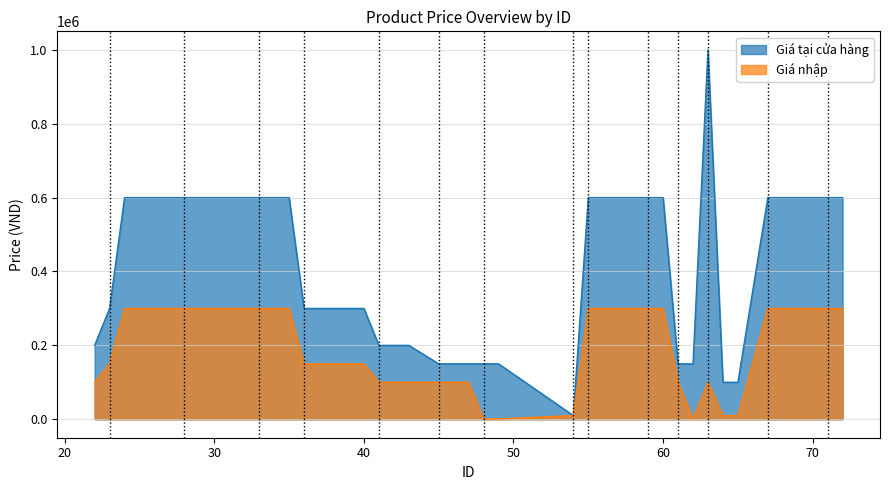

True or false: Giá tại cửa hàng and Giá nhập intersect in this chart.

False